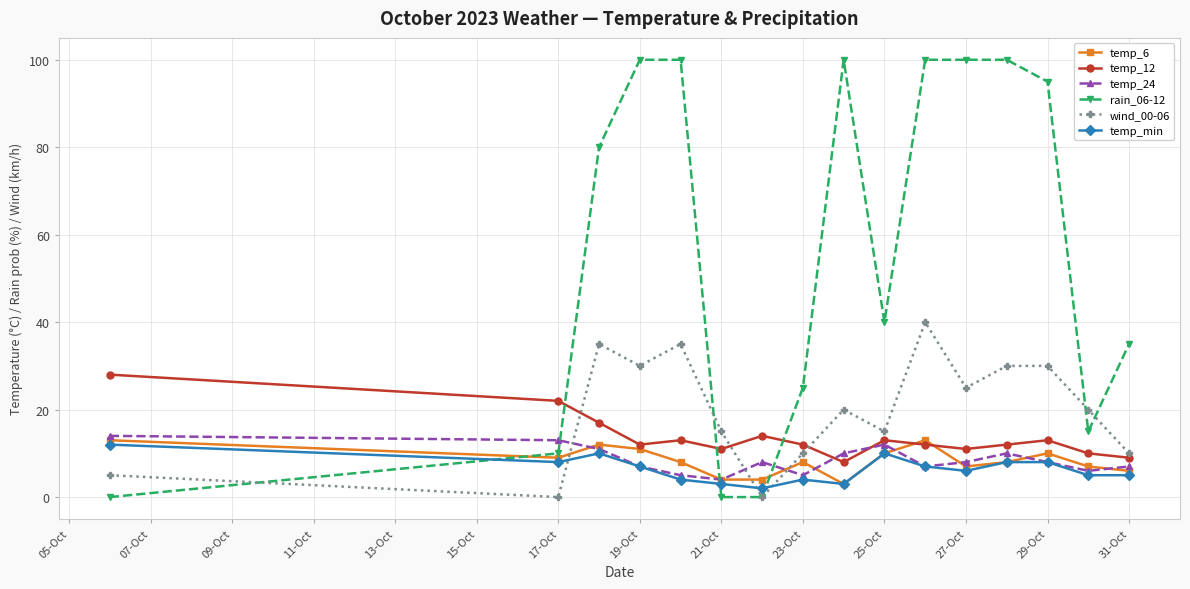

What is the greatest value displayed?

100